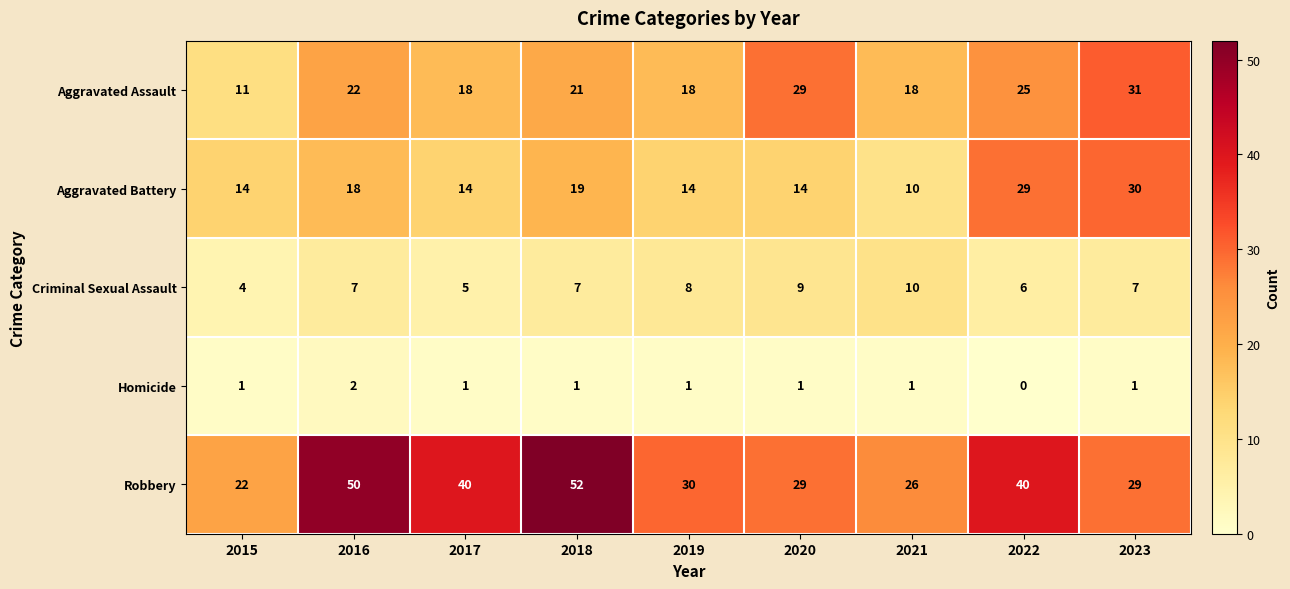

Which series has the largest total across all categories?

Robbery